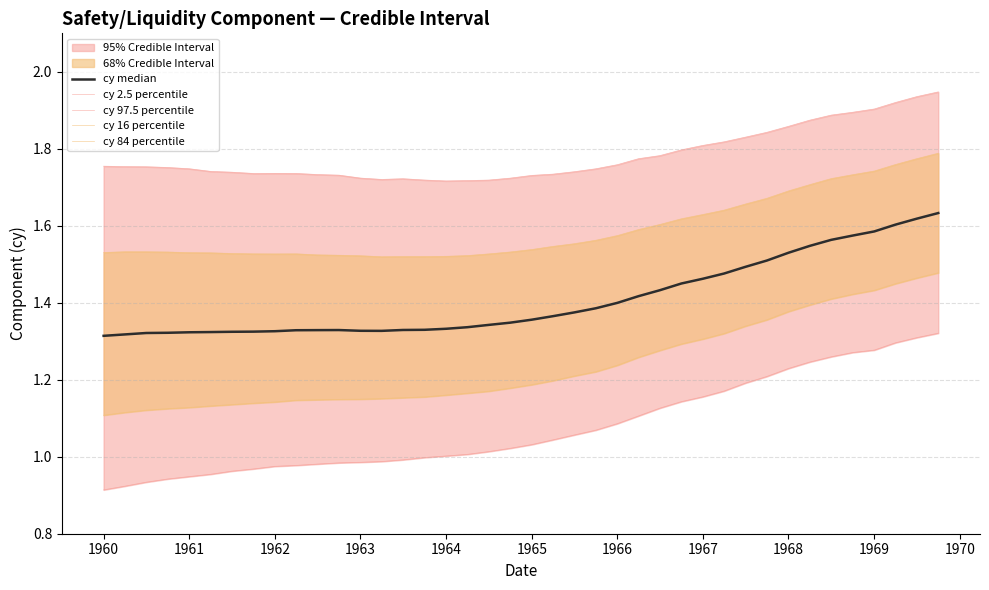

True or false: cy 97.5 percentile and cy 84 percentile cross at least once.

False